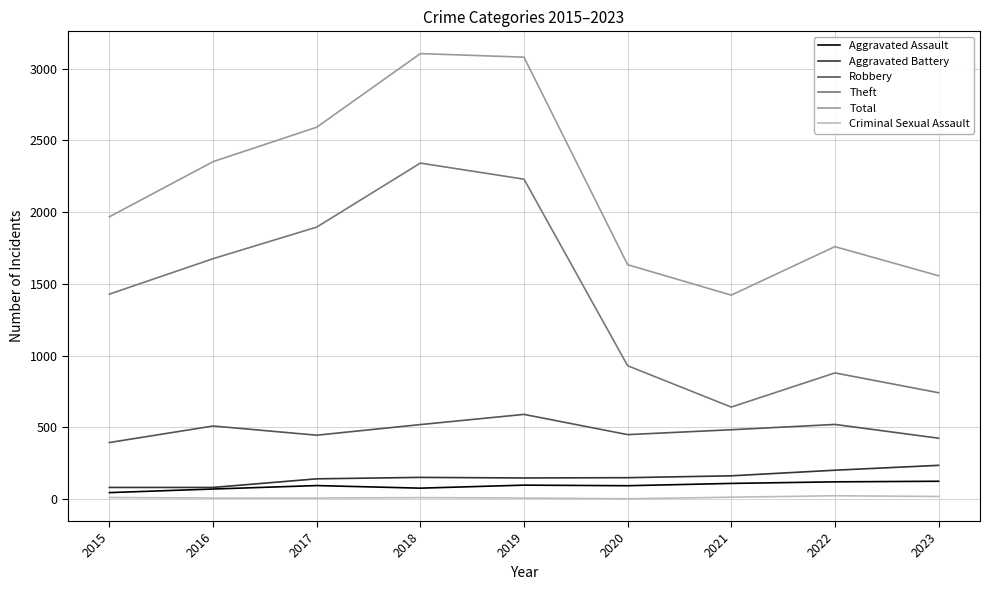

Which series has the widest spread of values?

Theft